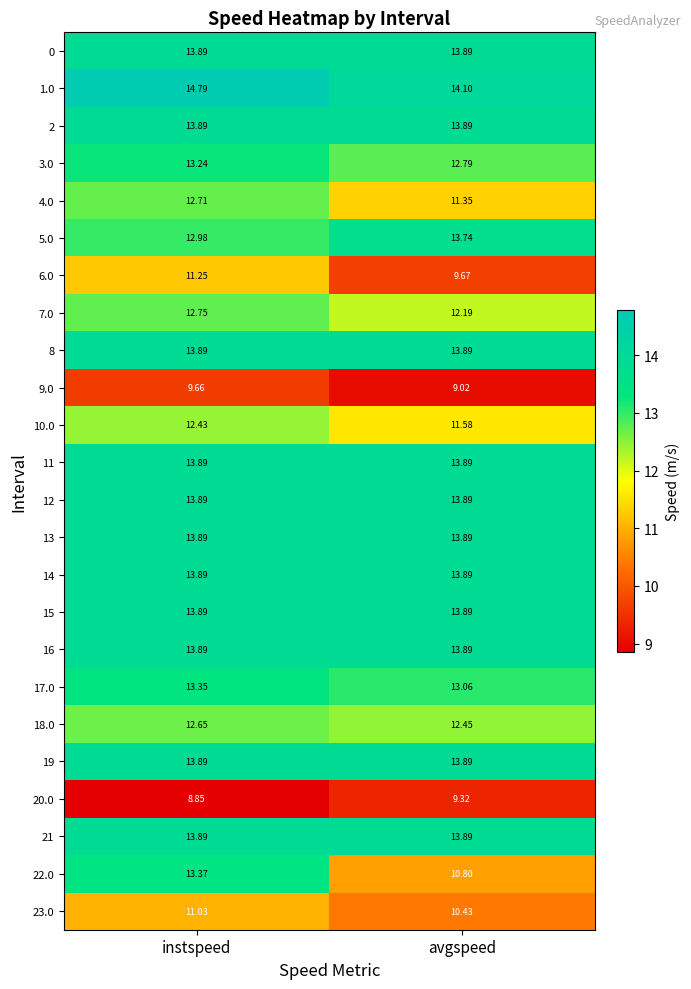

Rank the categories by 3.0 value from lowest to highest.

avgspeed, instspeed